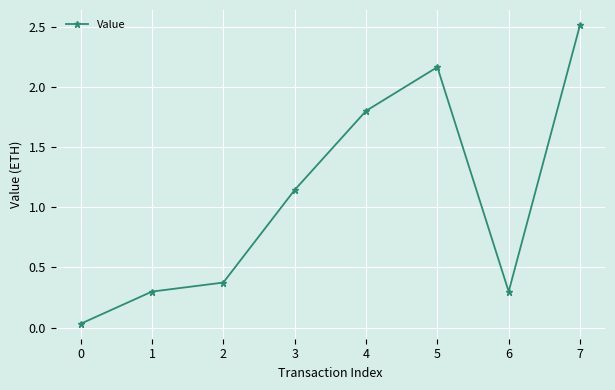

What is the value of the 3rd point from the left?

0.4